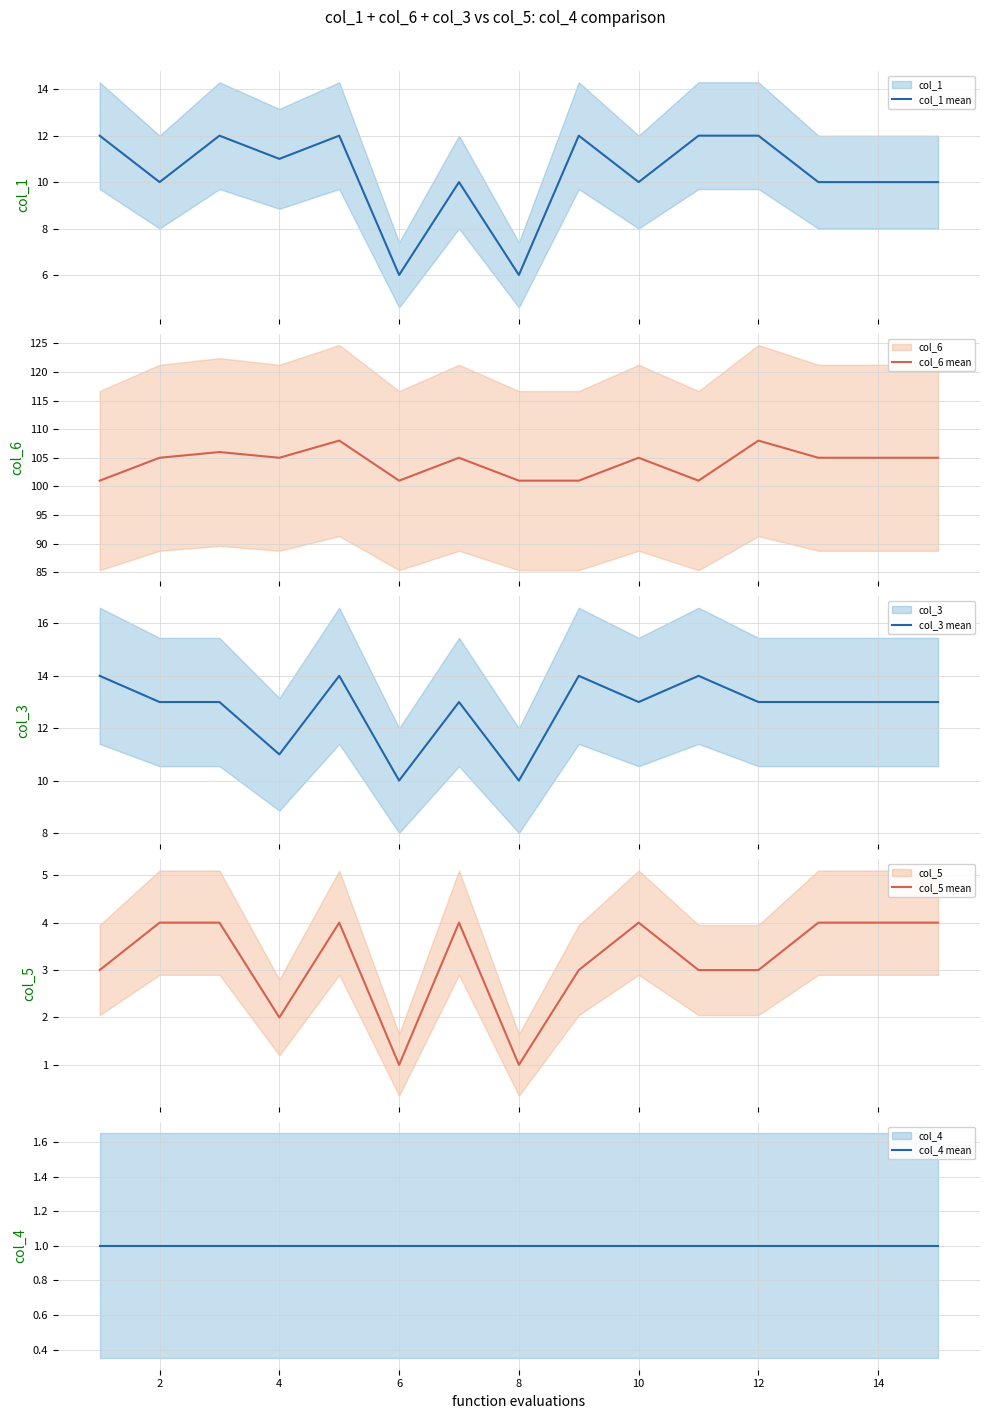

What is the highest value of the col_1 mean series?

12